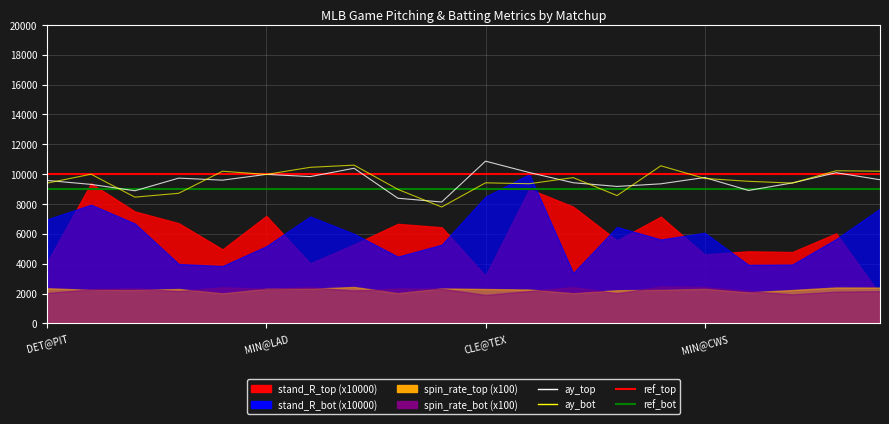

What is the label of the 10th point from the left?

STL@COL